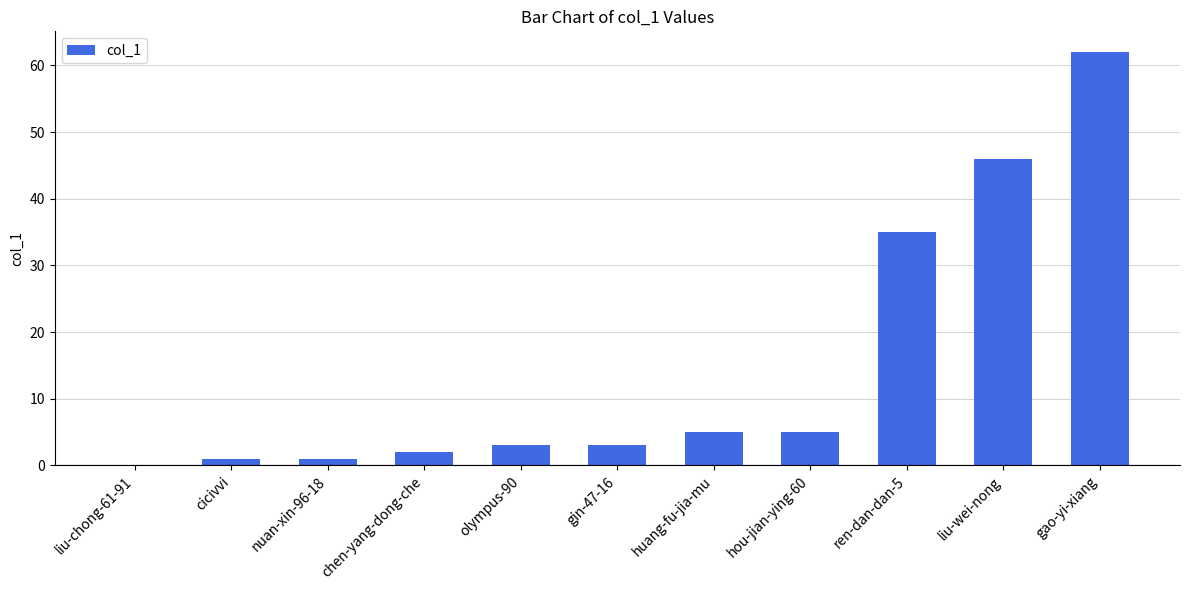

Which label corresponds to the largest value in the chart?

gao-yi-xiang